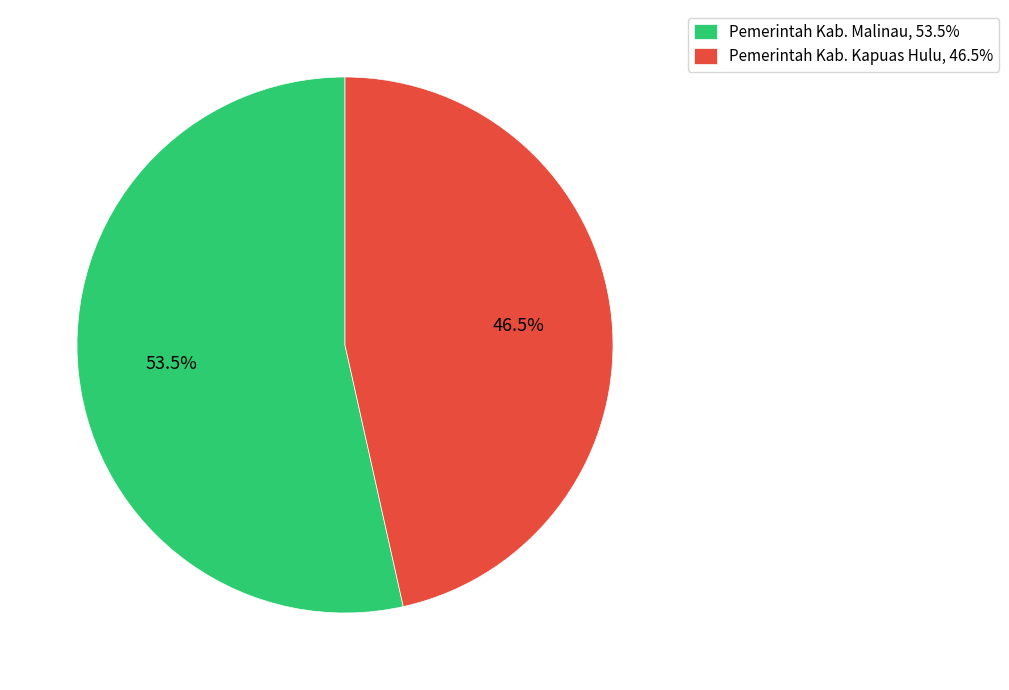

To the nearest percent, what is the difference between the Pemerintah Kab. Kapuas Hulu and Pemerintah Kab. Malinau slice percentages?

7%